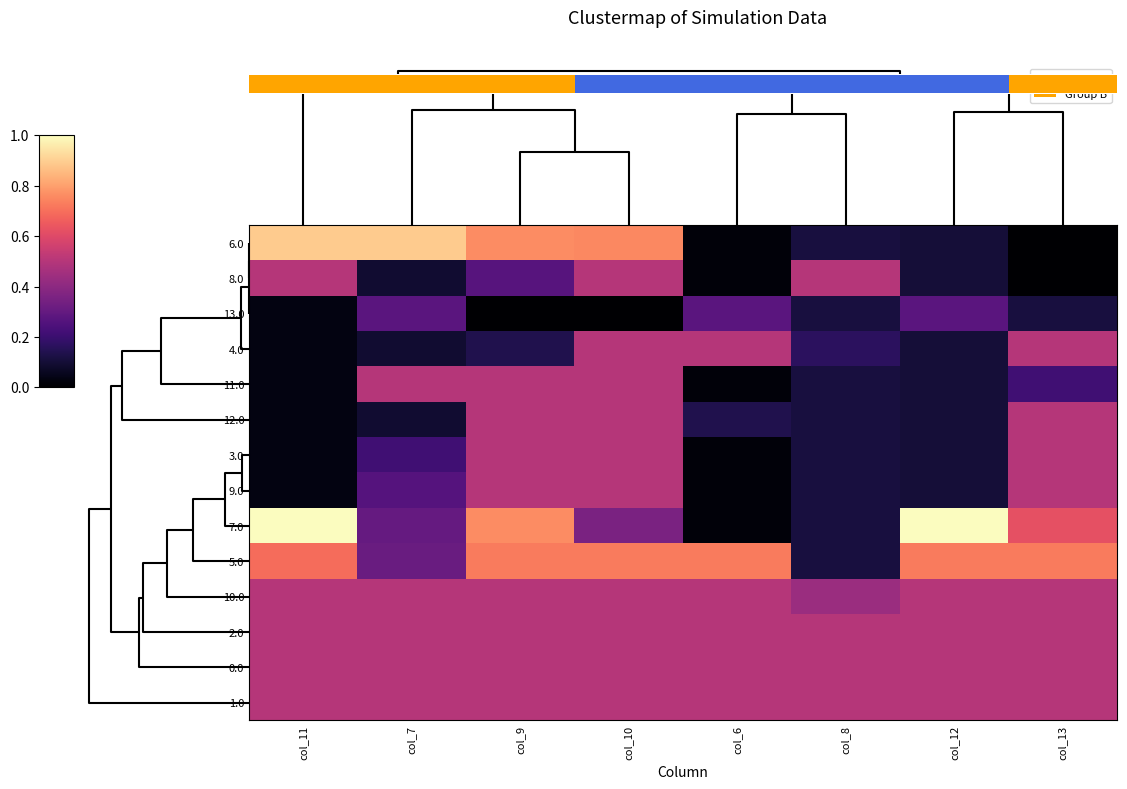

Is it true that 7.0 equals 0.0 at col_8?

False